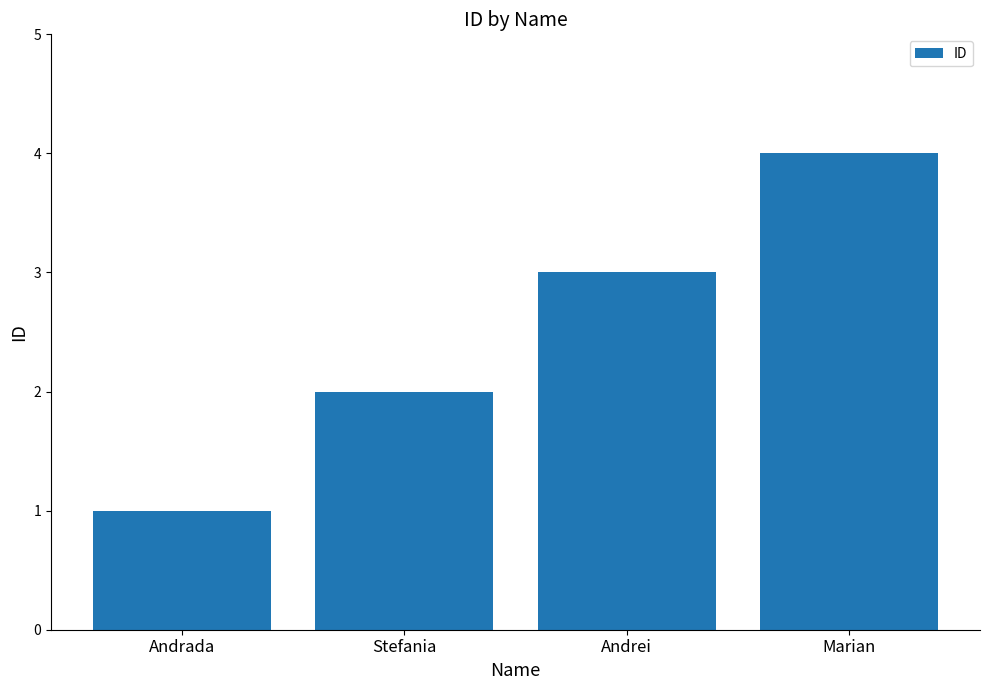

What is the value of the 3rd bar from the left?

3